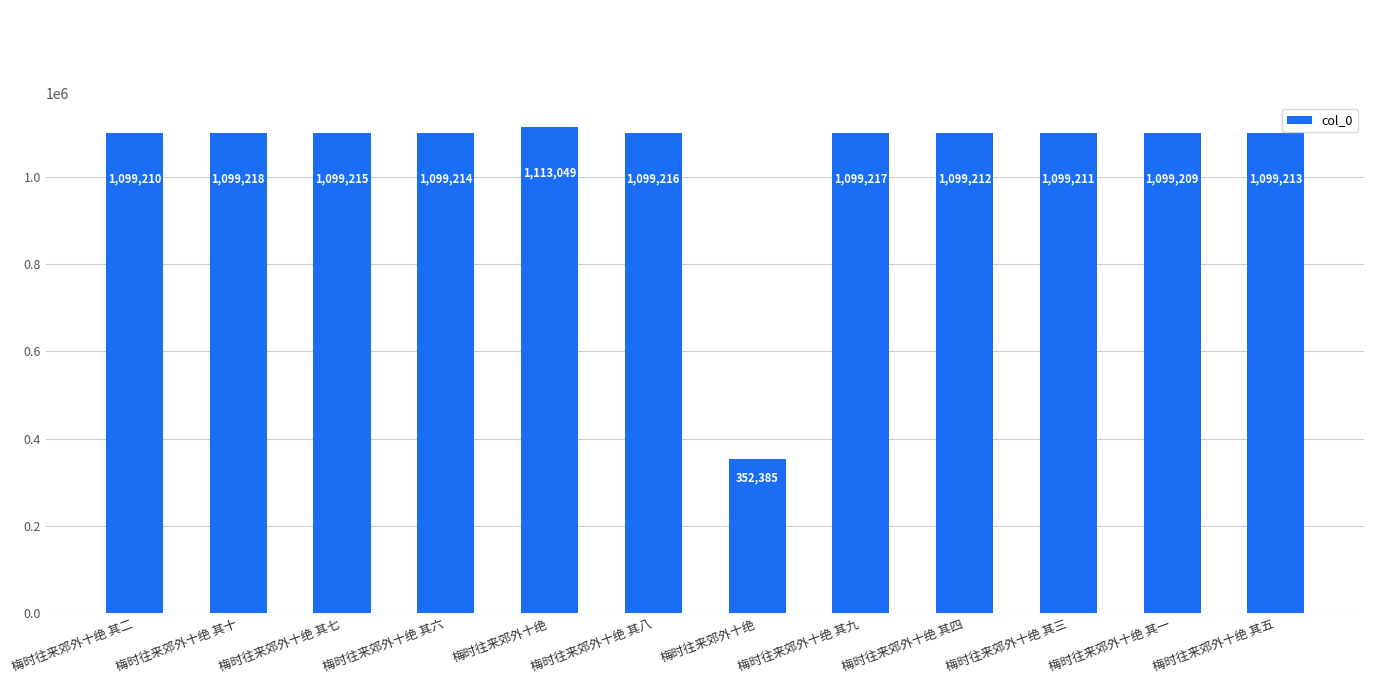

Are the bars horizontal?

No